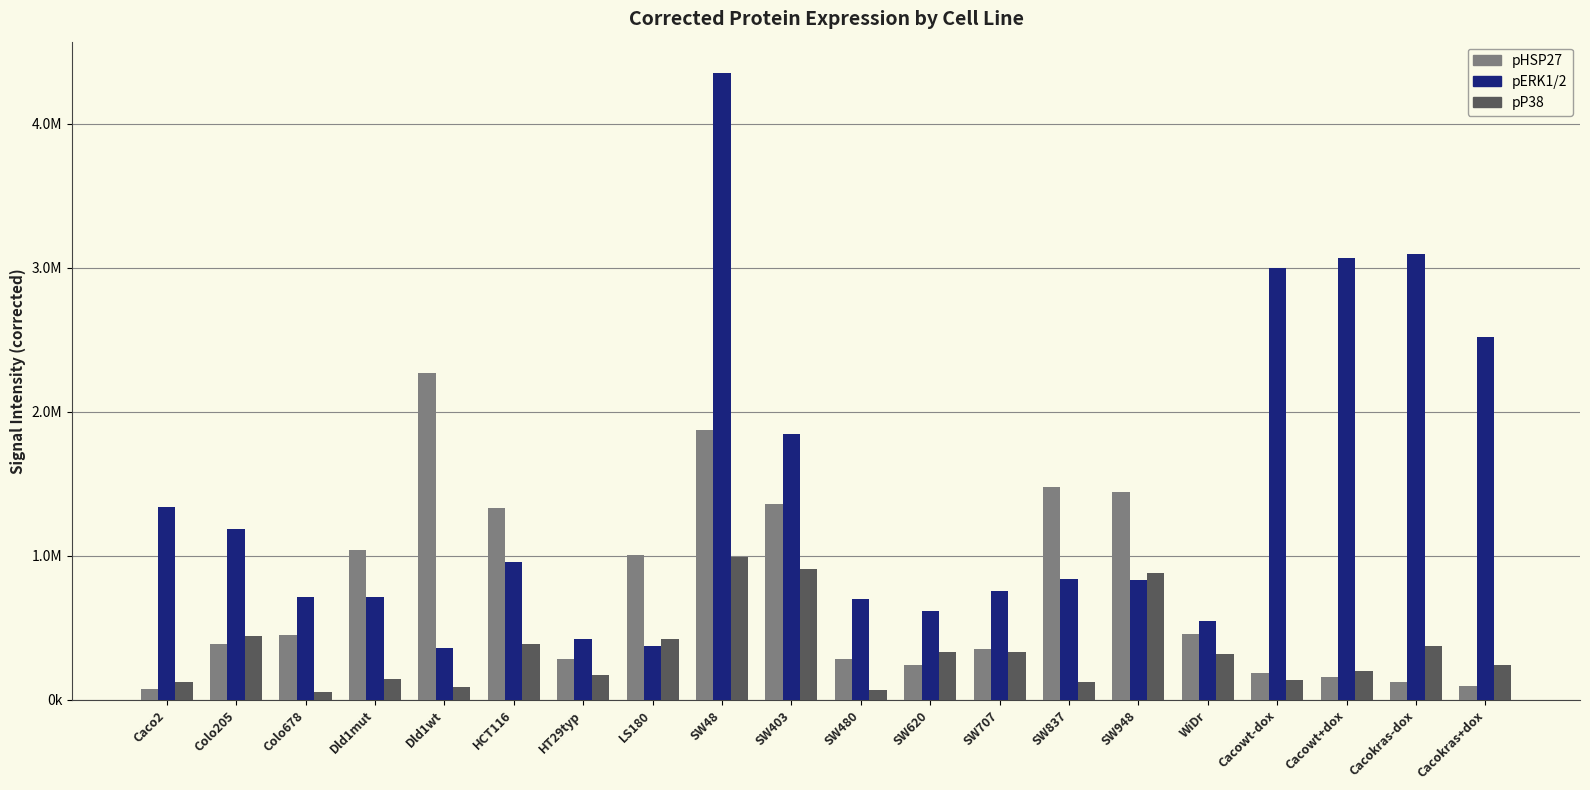

Between LS180 and SW480, which is larger?

LS180